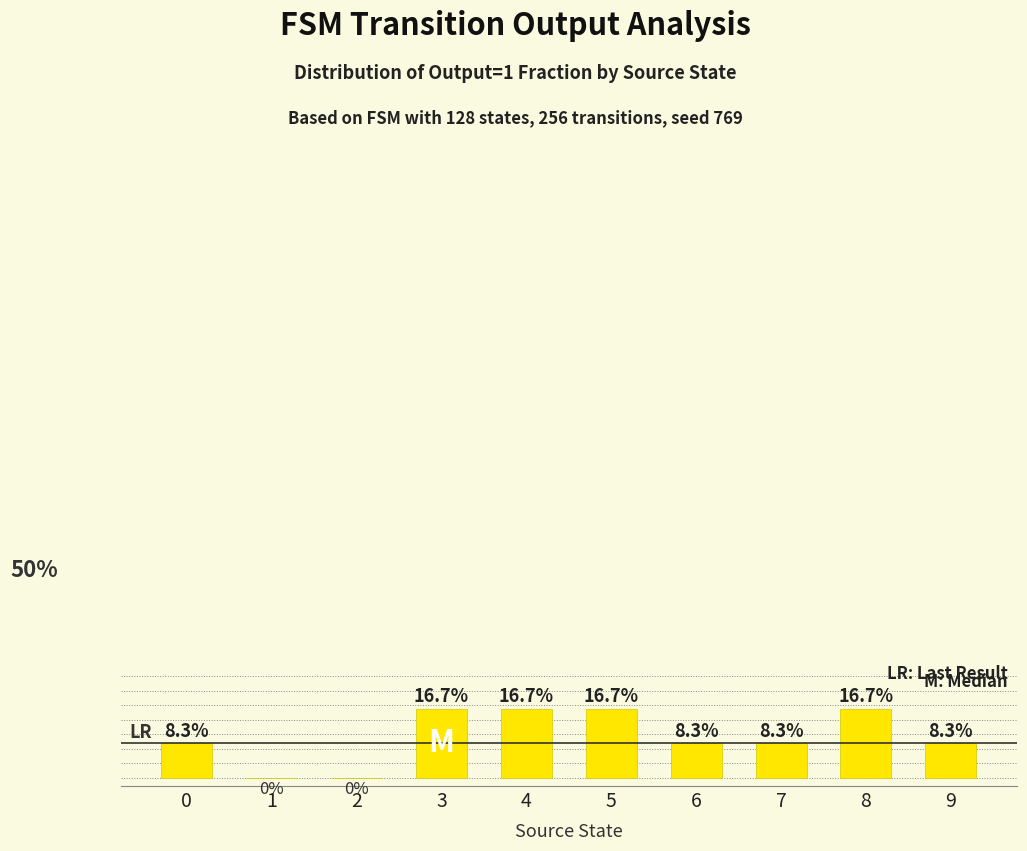

Rank the categories by value from highest to lowest.

3, 4, 5, 8, 0, 6, 7, 9, 1, 2